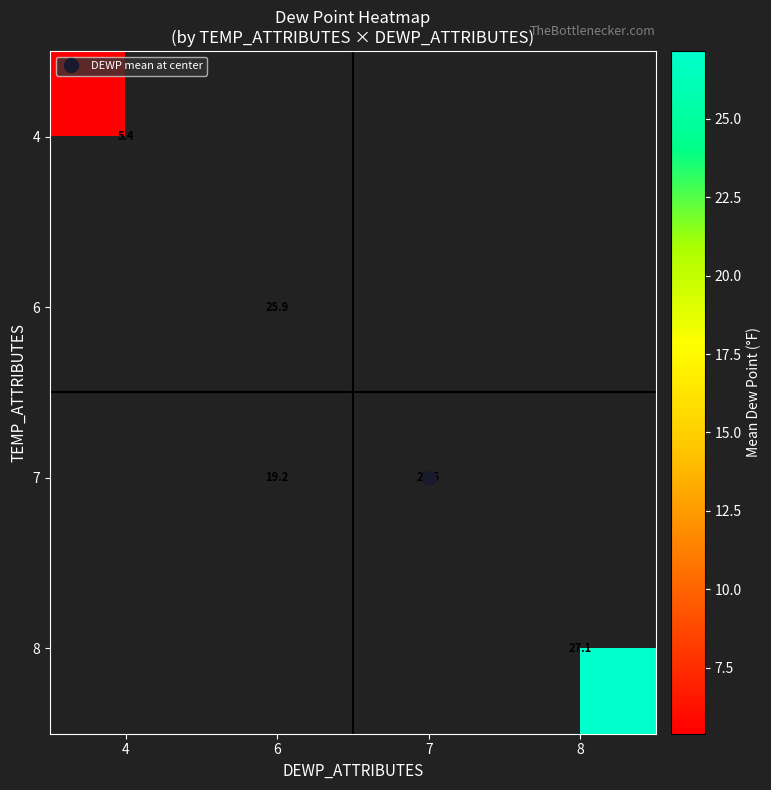

What is the smallest value displayed?

5.4